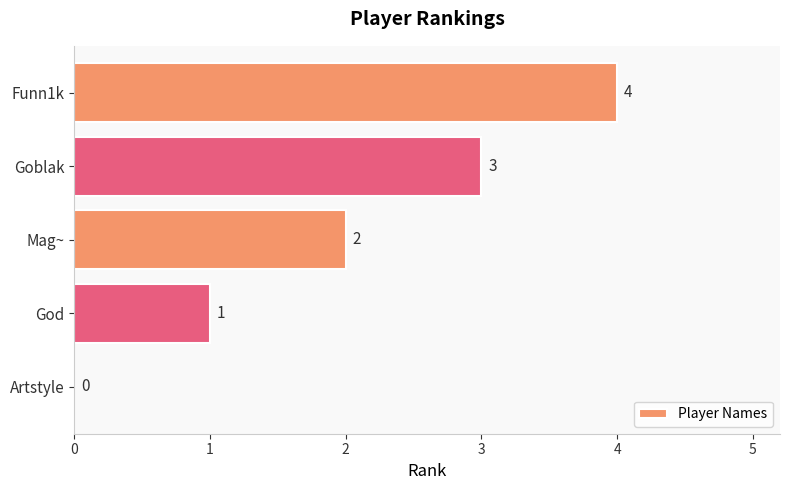

True or false: the data shows 1 at God.

True